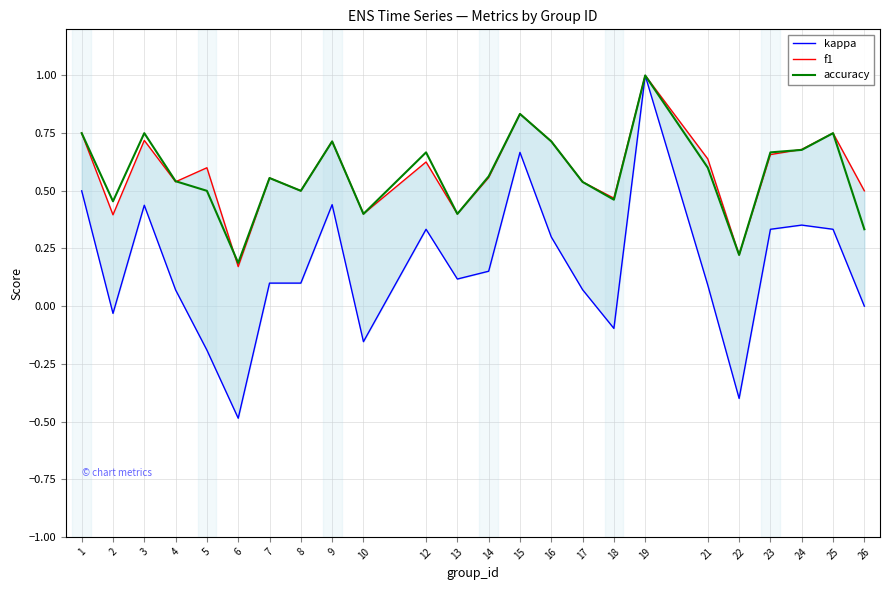

Which category has the lowest value across all series?

6